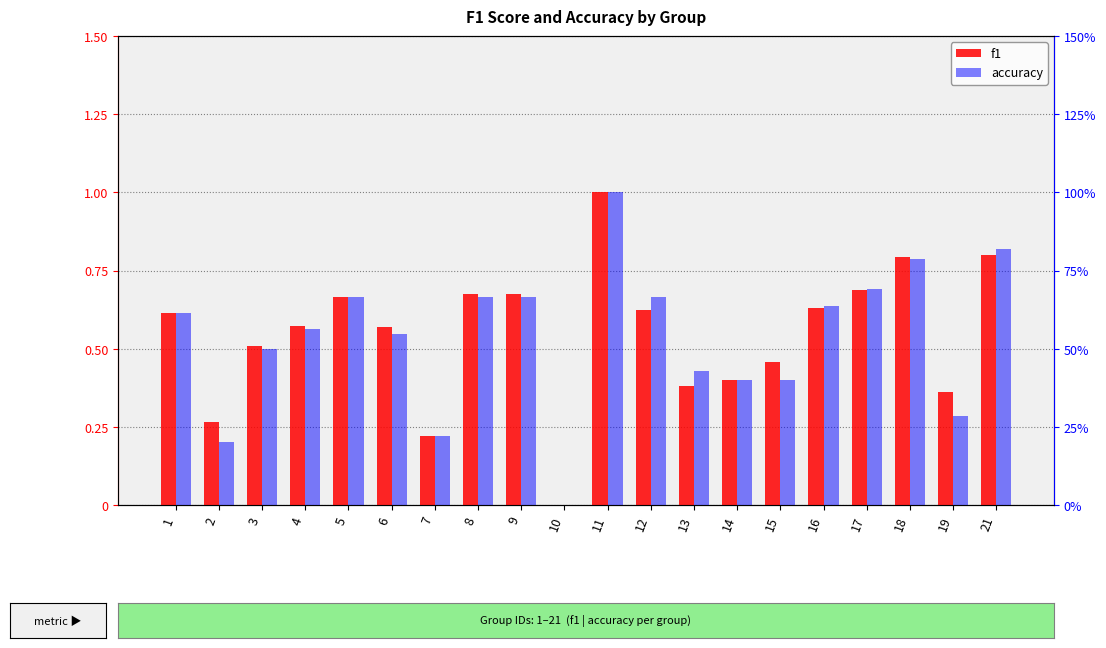

How many groups of bars are there?

20